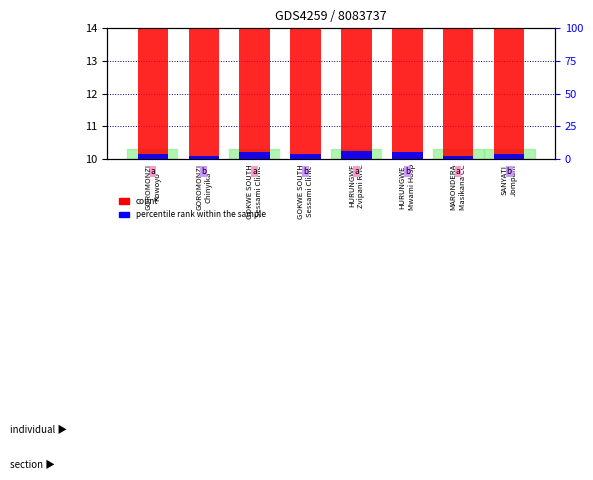

List the series in order of their peak value, lowest first.

percentile rank within the sample, count